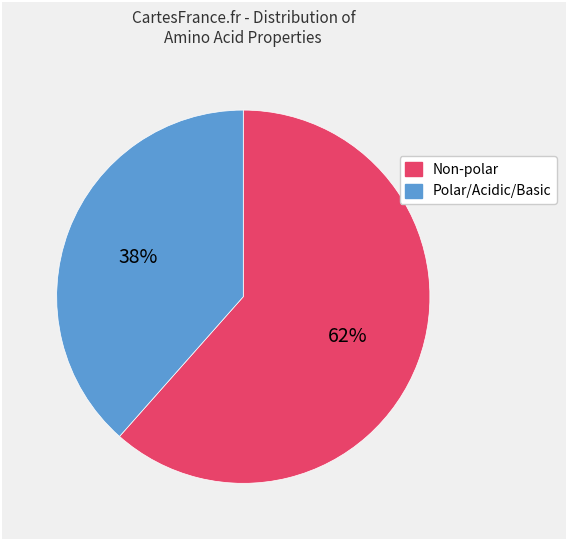

To the nearest percent, what is the average slice percentage?

50%